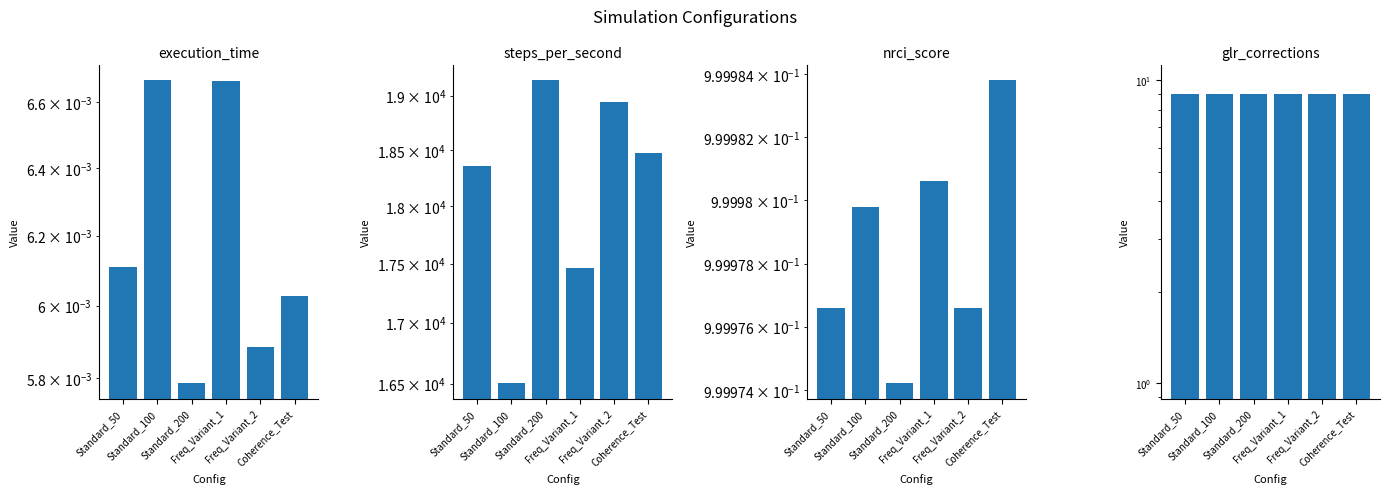

Reading right to left, list all the values displayed in this chart.

execution_time: Coherence_Test=0.0	Freq_Variant_2=0.0	Freq_Variant_1=0.0	Standard_200=0.0	Standard_100=0.0	Standard_50=0.0
steps_per_second: Coherence_Test=18475.5	Freq_Variant_2=18943.6	Freq_Variant_1=17462.4	Standard_200=19140.7	Standard_100=16502.0	Standard_50=18354.2
nrci_score: Coherence_Test=1.0	Freq_Variant_2=1.0	Freq_Variant_1=1.0	Standard_200=1.0	Standard_100=1.0	Standard_50=1.0
glr_corrections: Coherence_Test=9.0	Freq_Variant_2=9.0	Freq_Variant_1=9.0	Standard_200=9.0	Standard_100=9.0	Standard_50=9.0